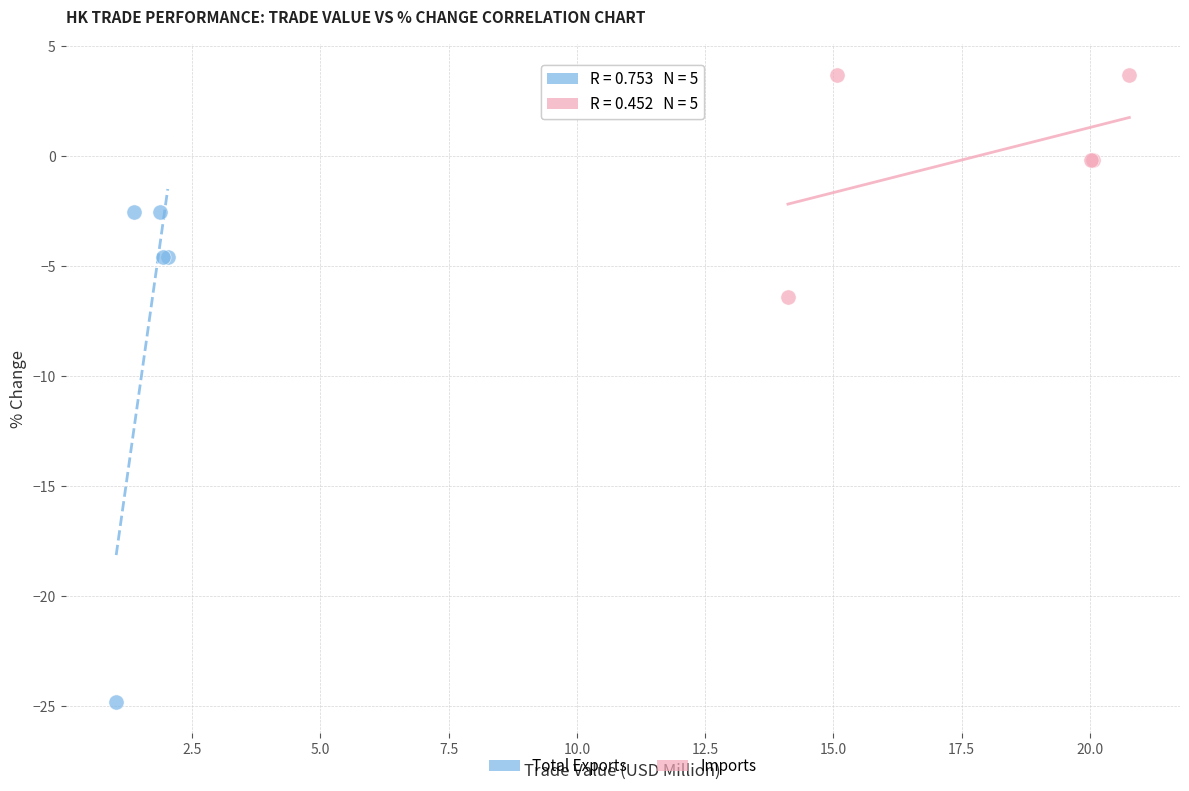

What are all the series names shown in the legend?

Total Exports, Imports